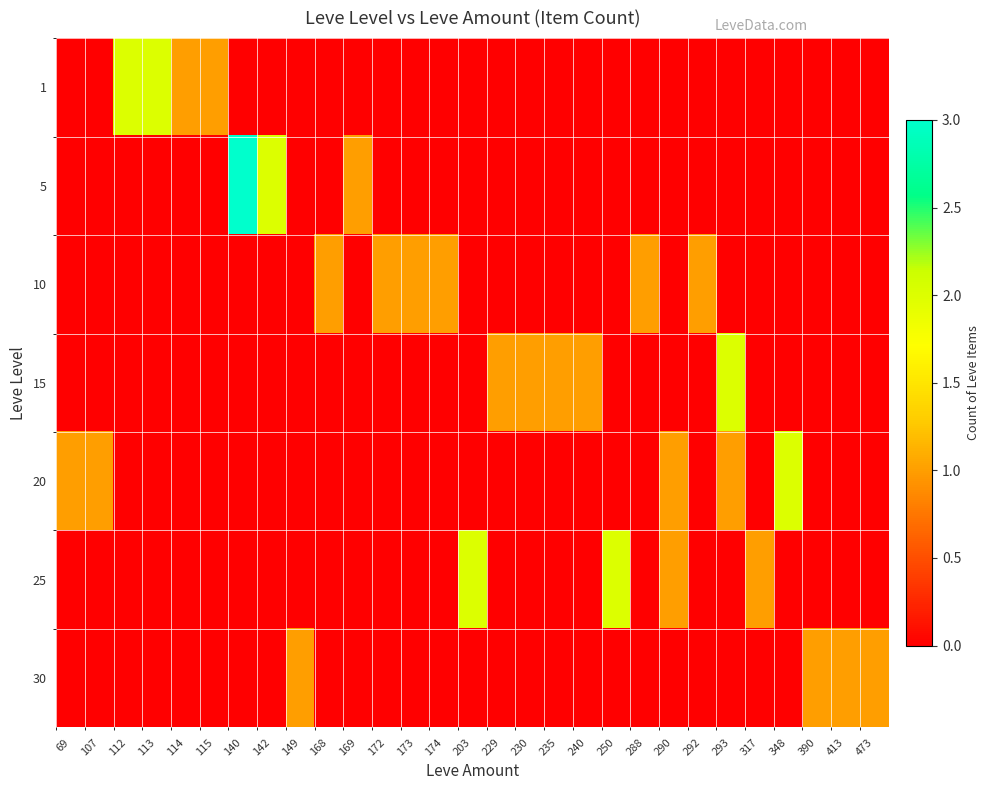

What is the difference between the highest and lowest values at 240?

1